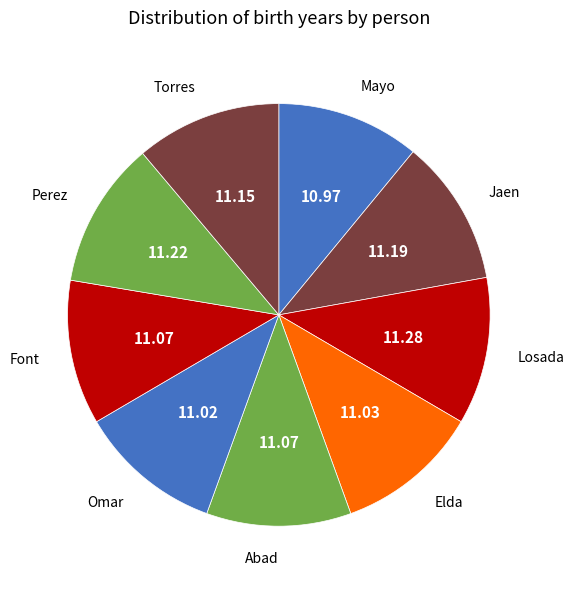

What is the ratio of the value at Abad to the value at Jaen?

1.0